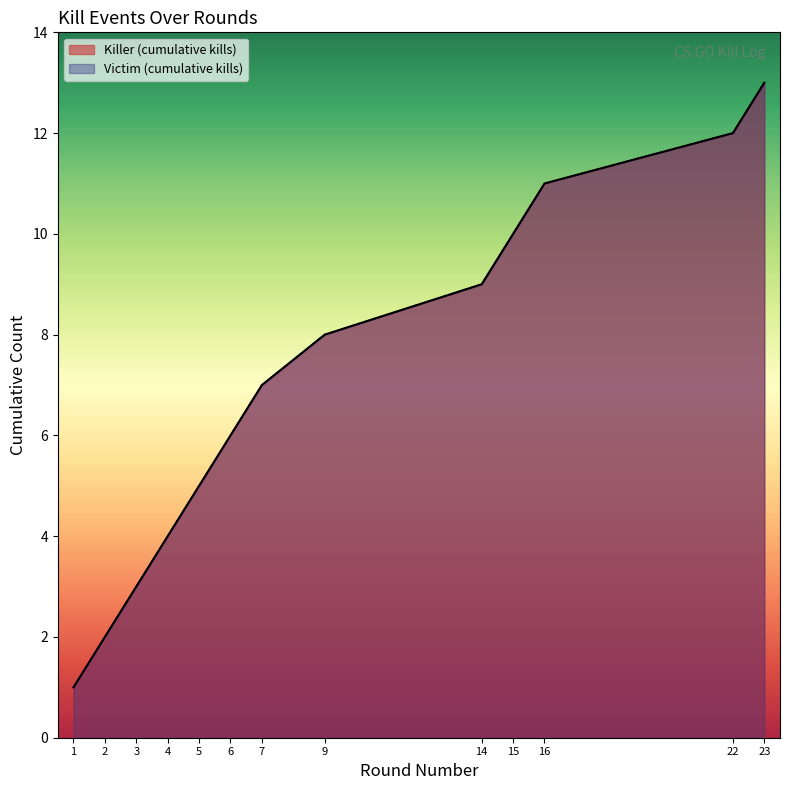

Does the chart display data point markers on the line(s)?

No